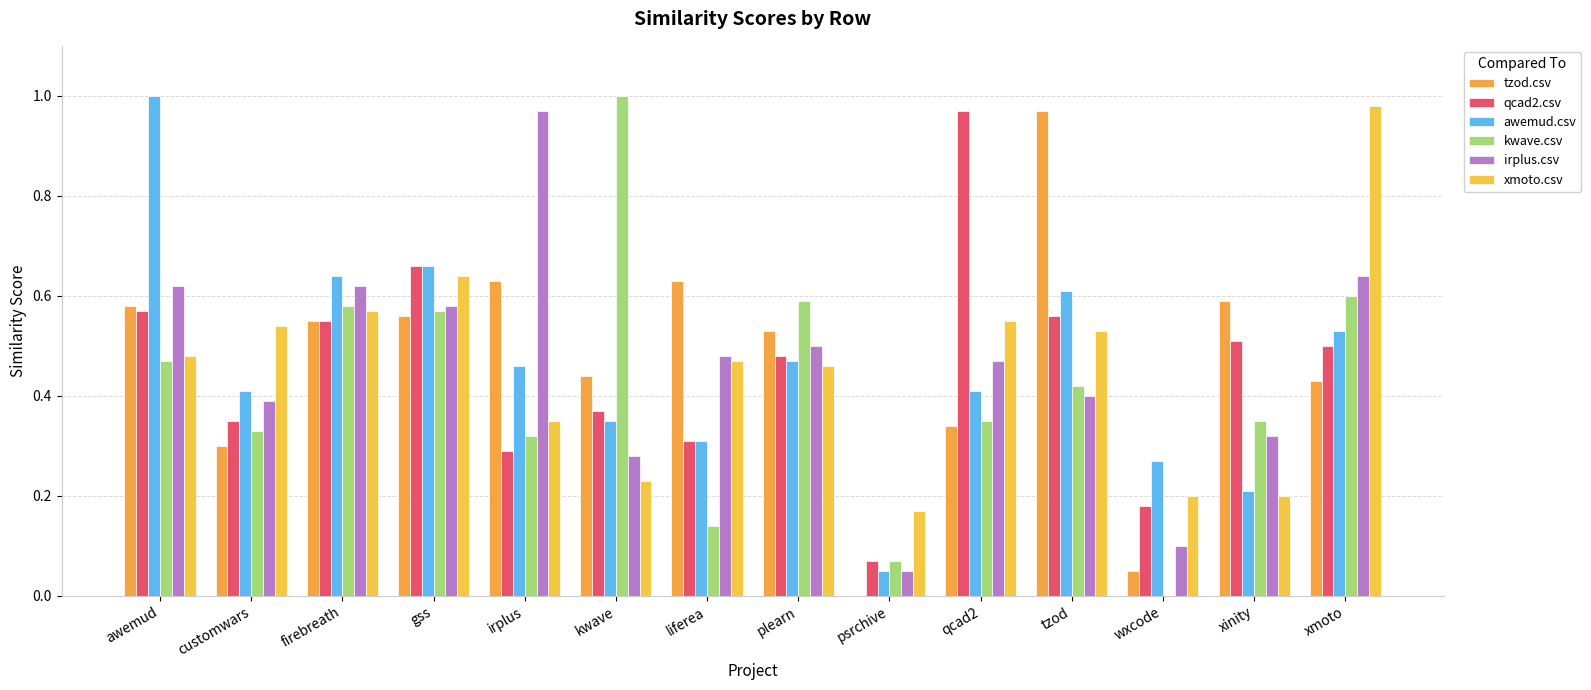

How many values in tzod.csv are above zero?

13